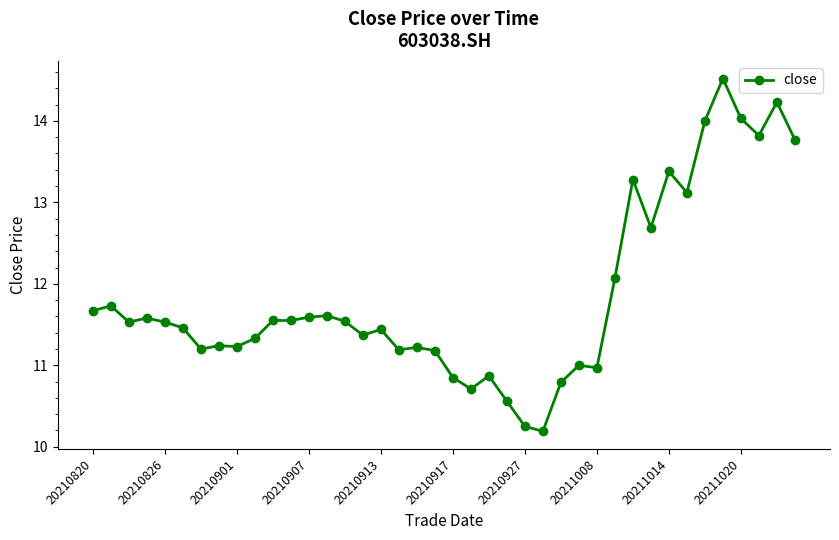

Is this an area chart (filled region under the line)?

No